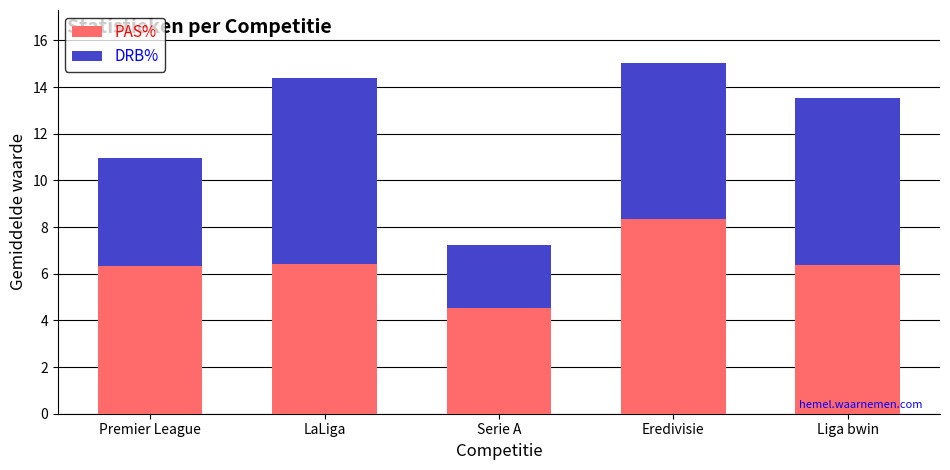

Are the bars horizontal?

No